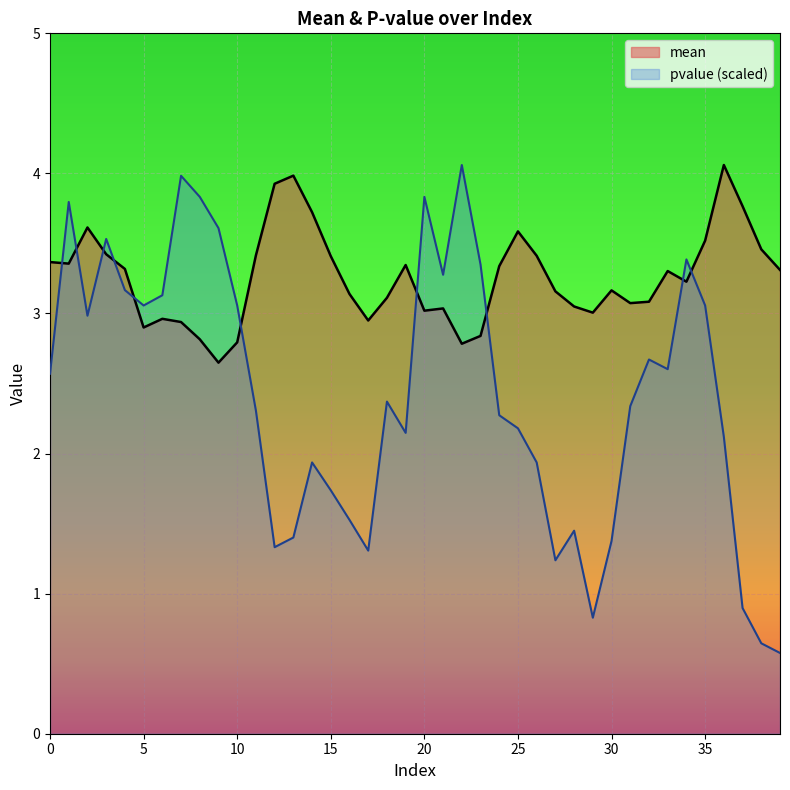

Read the pvalue value at 29.

0.8